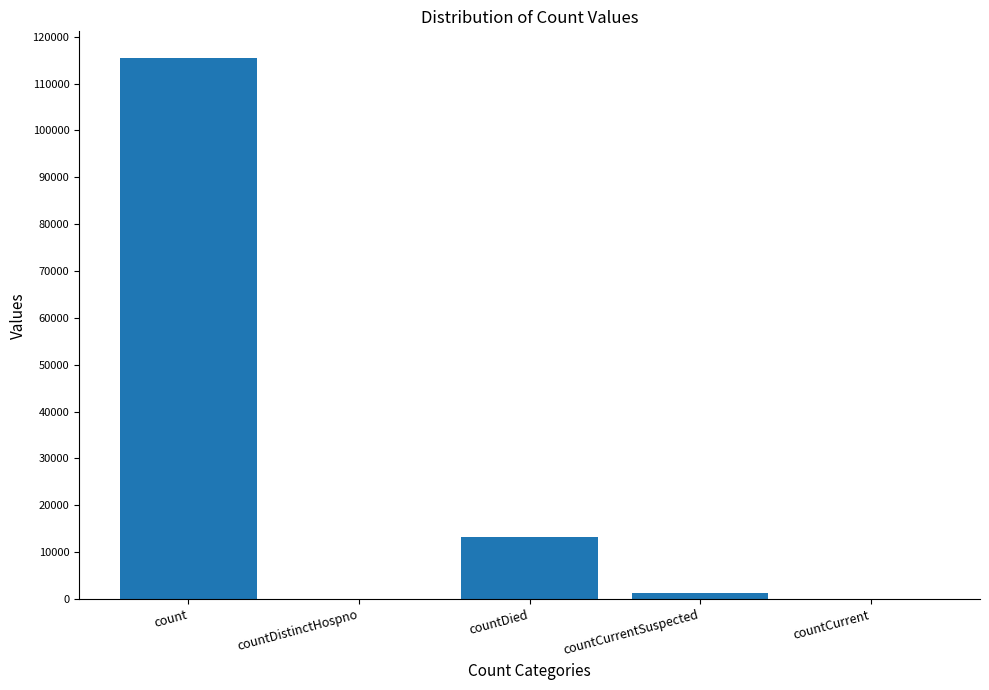

How many data points does each series have?

5